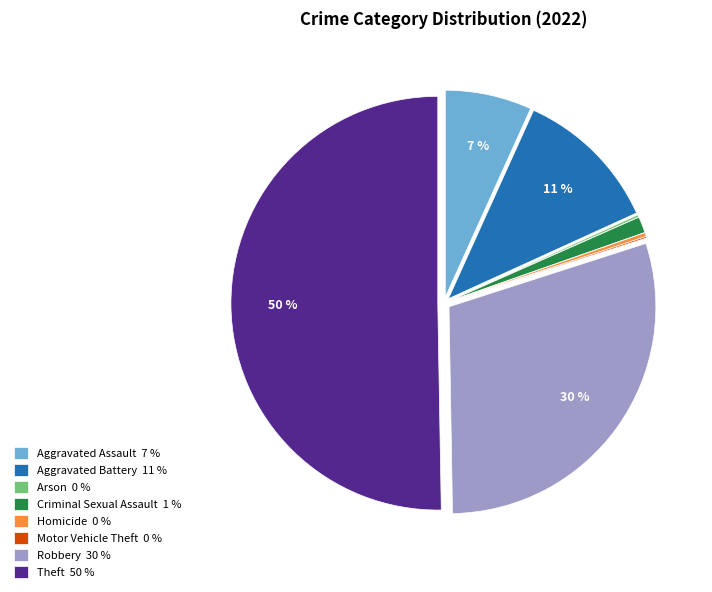

To the nearest percent, what is the average slice percentage?

12%